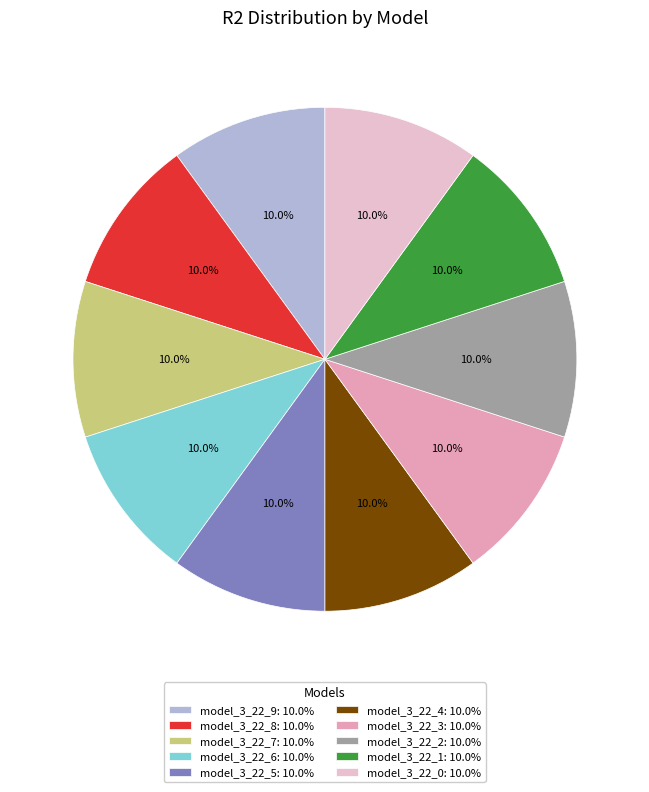

Do model_3_22_8 and model_3_22_3 together represent more than half of the pie?

No